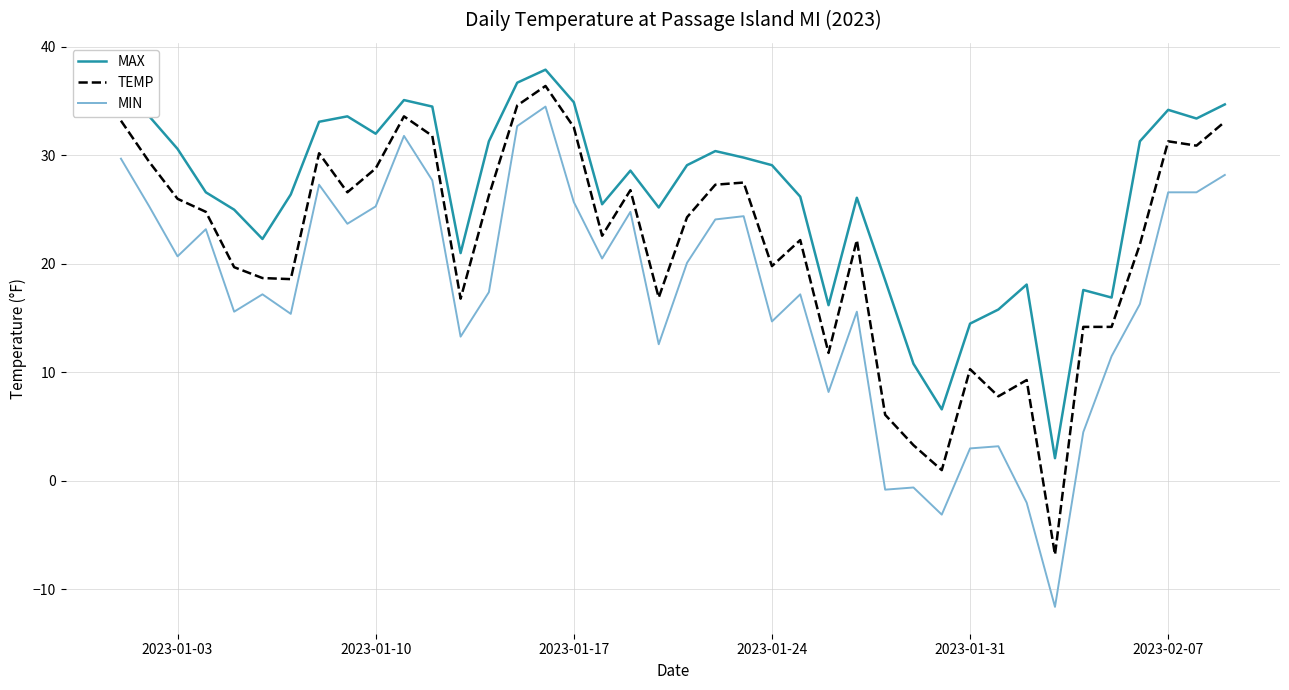

Which series has the largest range (max minus min)?

MIN